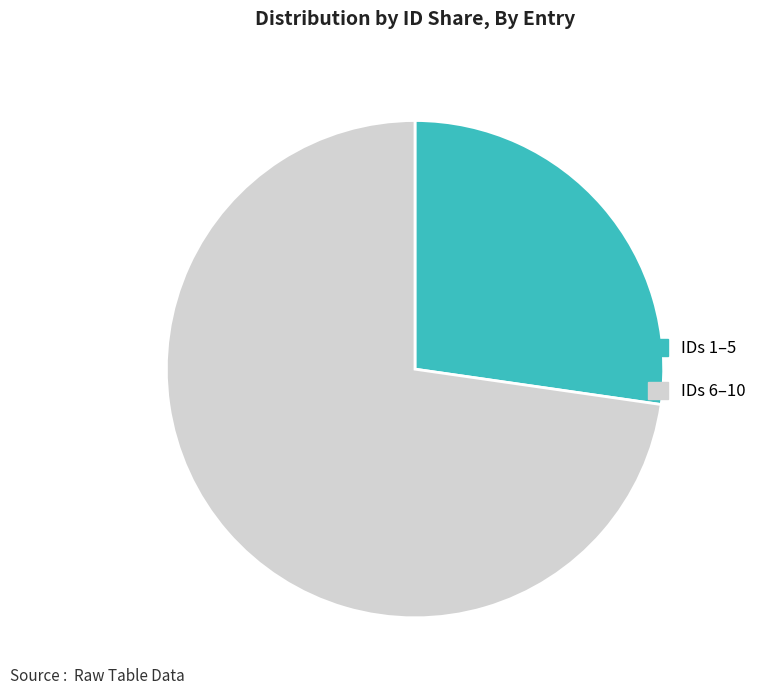

Between IDs 1–5 and IDs 6–10, which is larger?

IDs 6–10